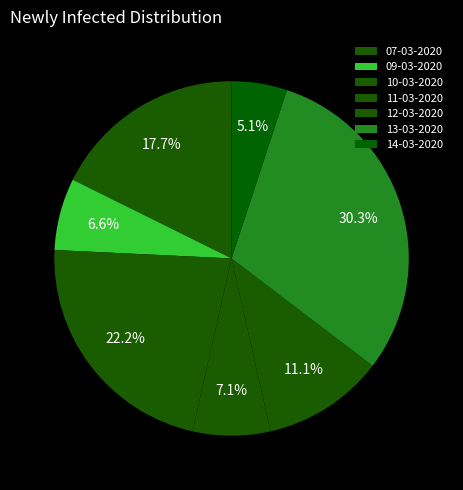

Count the number of slices in the pie.

7